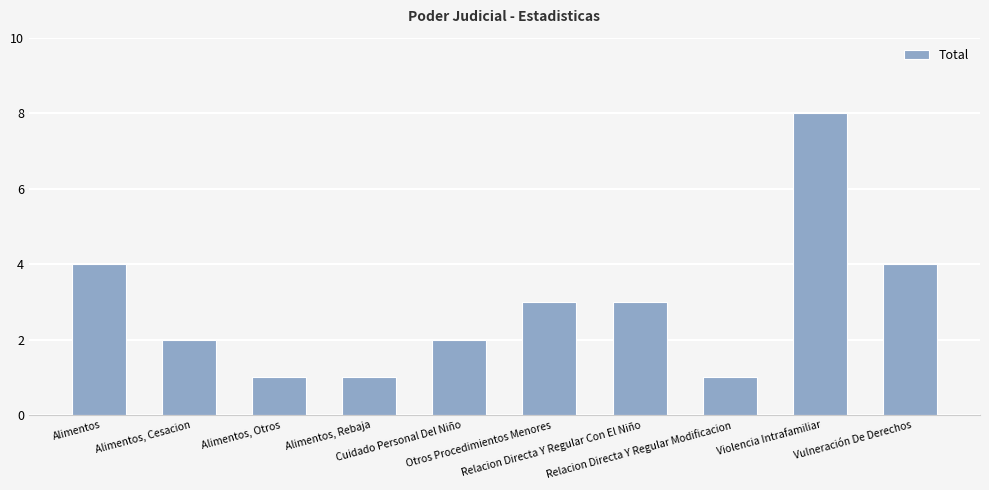

Which category has the highest value across all series?

Violencia Intrafamiliar